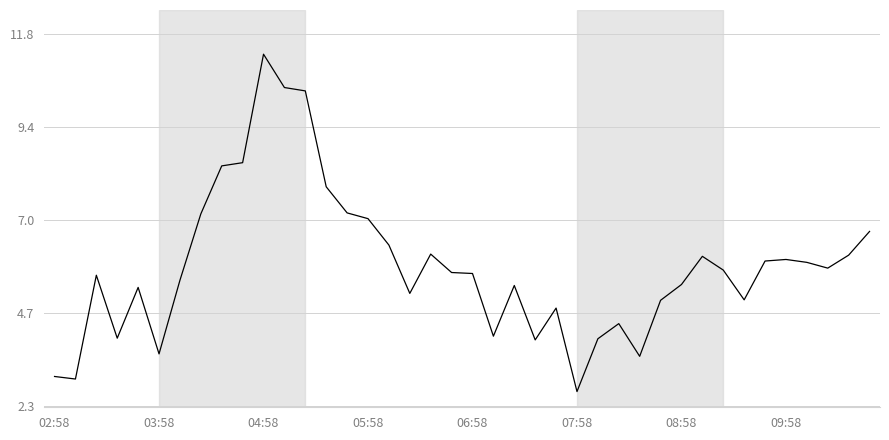

What is the greatest value displayed?

11.3